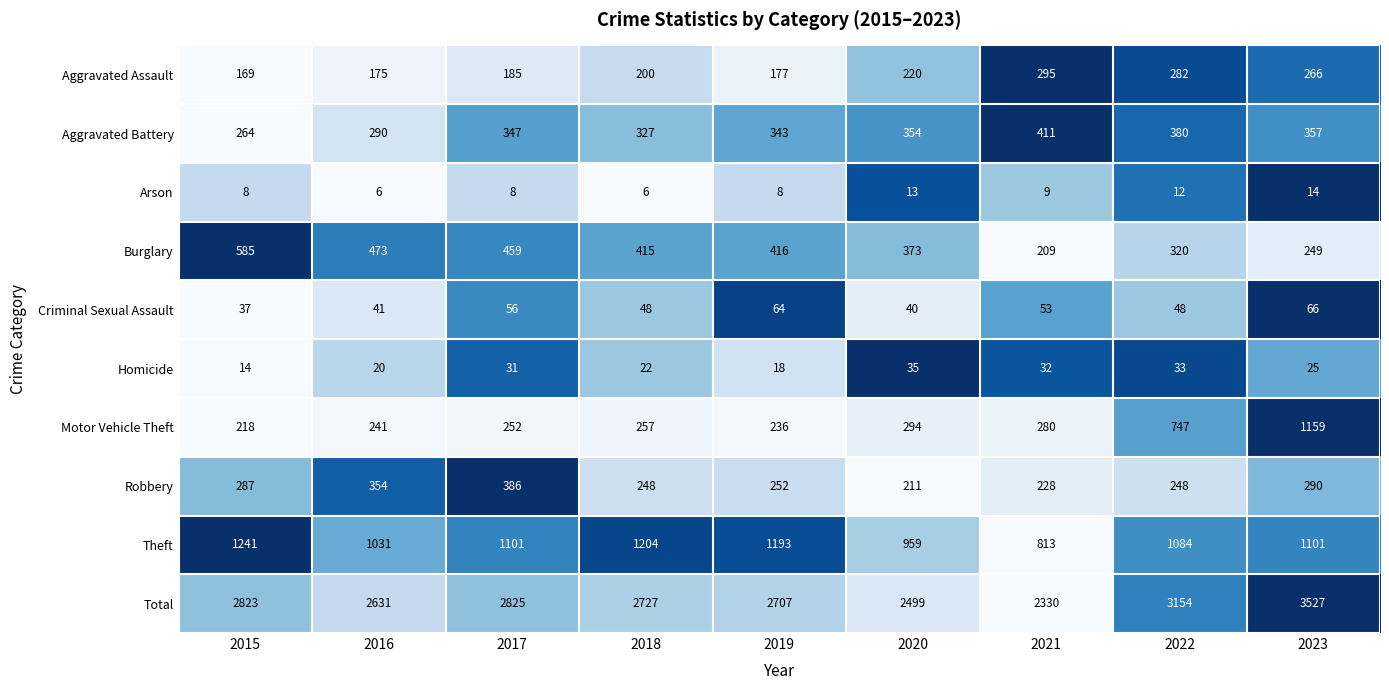

Is it true that Total equals 3586 at 2016?

False